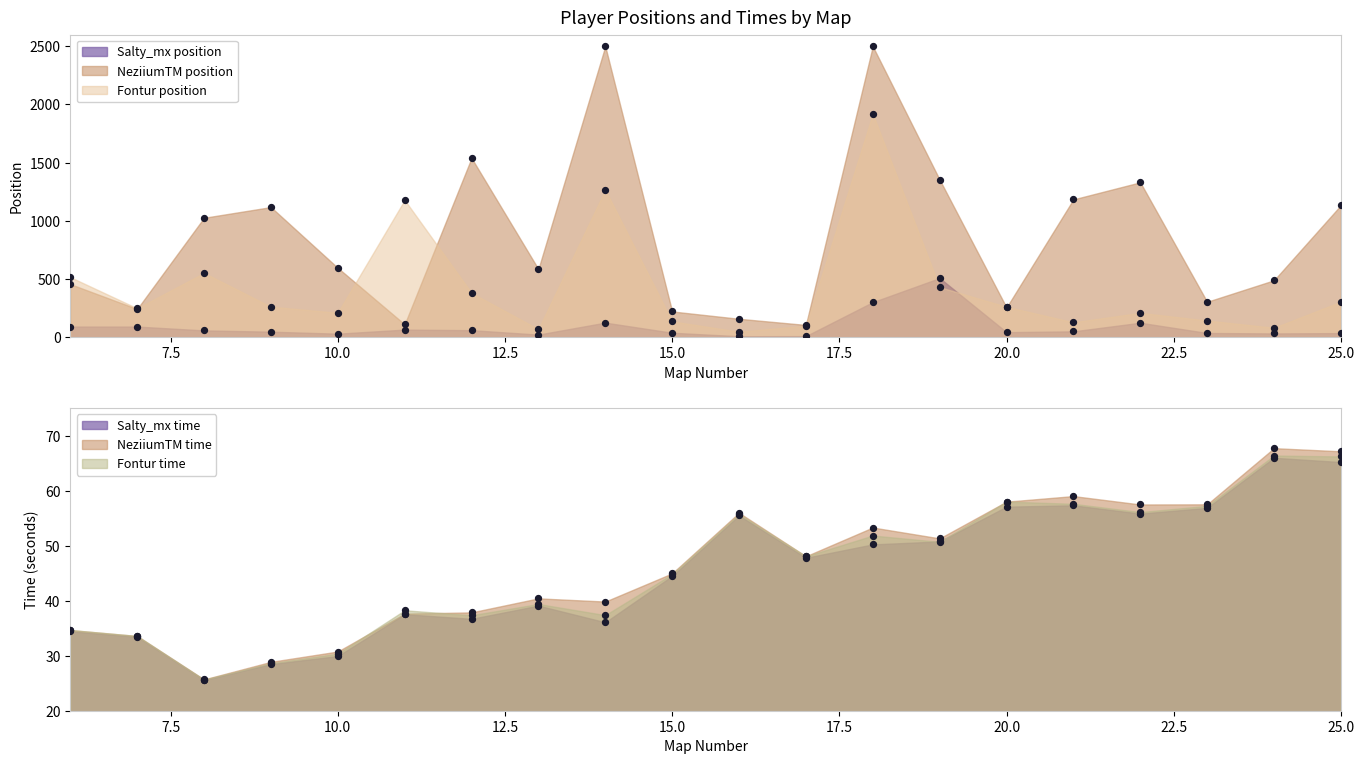

Is the value of Fontur time at 20 greater than the value of Fontur position at 22?

No